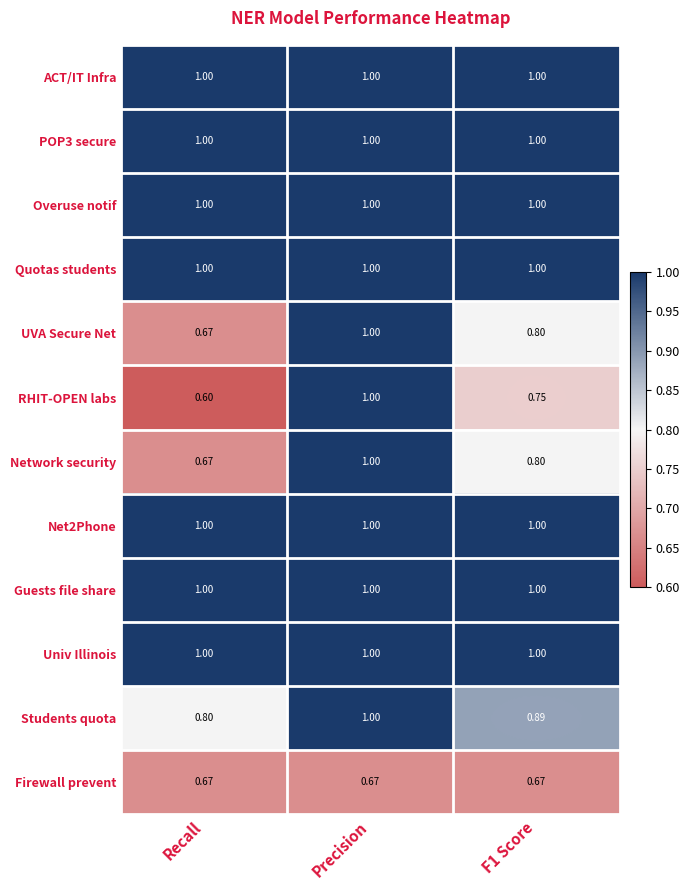

Is the value of Univ Illinois at Recall greater than the value of Students quota at F1 Score?

Yes